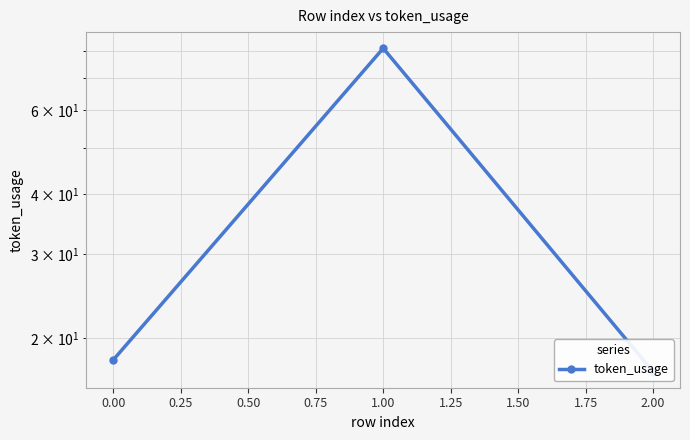

The chart shows a value of 133 at 1.00. True or false?

False